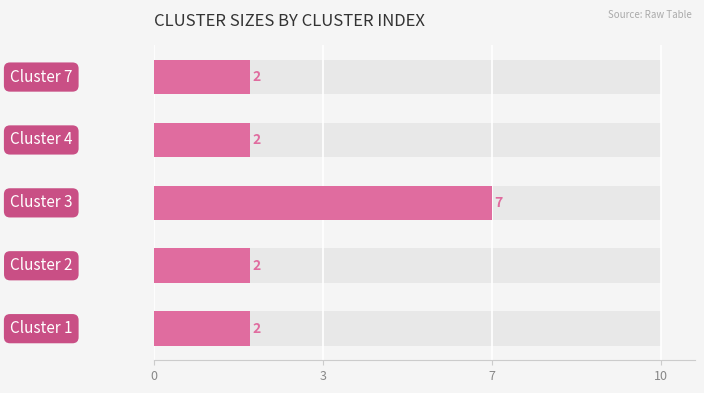

What is the label of the 4th bar from the right?

3